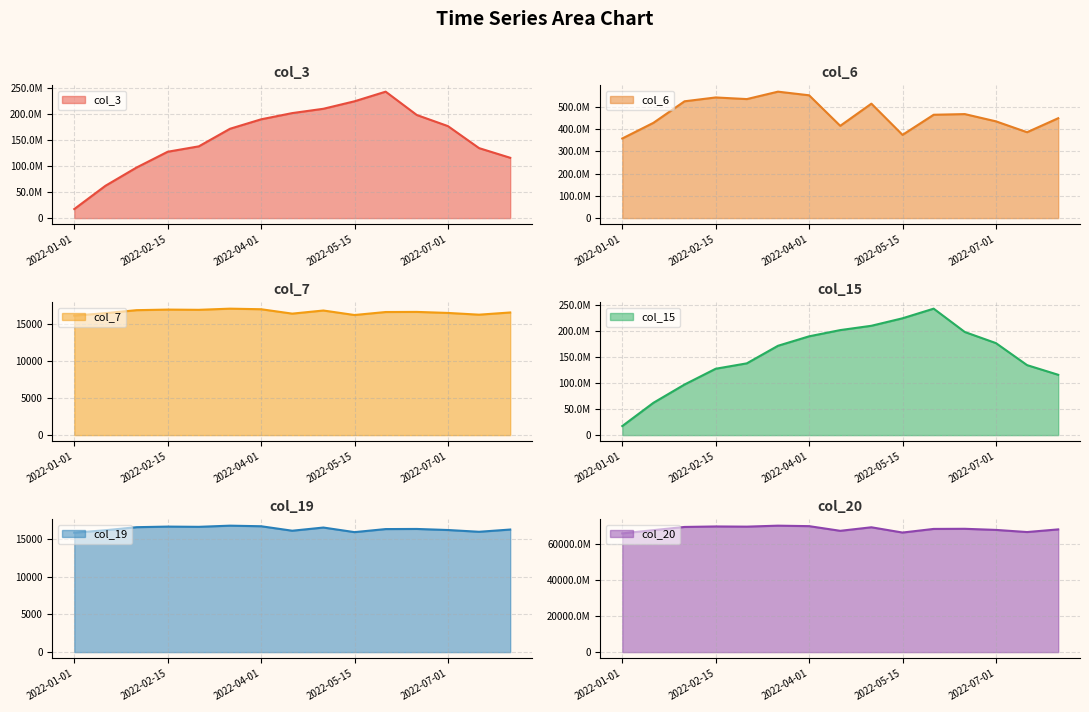

How many distinct data groups are displayed?

6